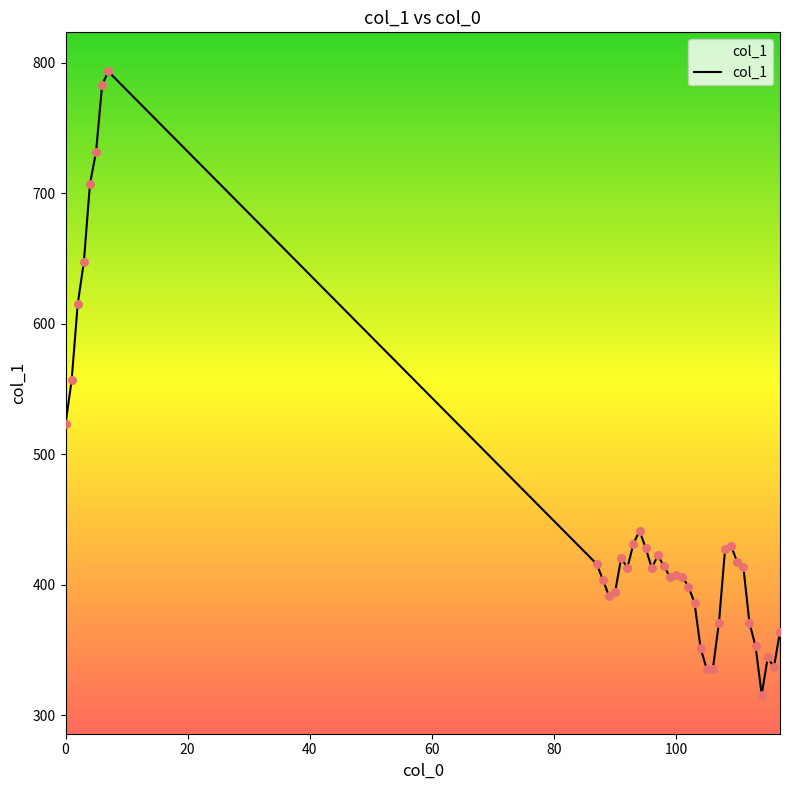

What is the greatest value displayed?

793.4